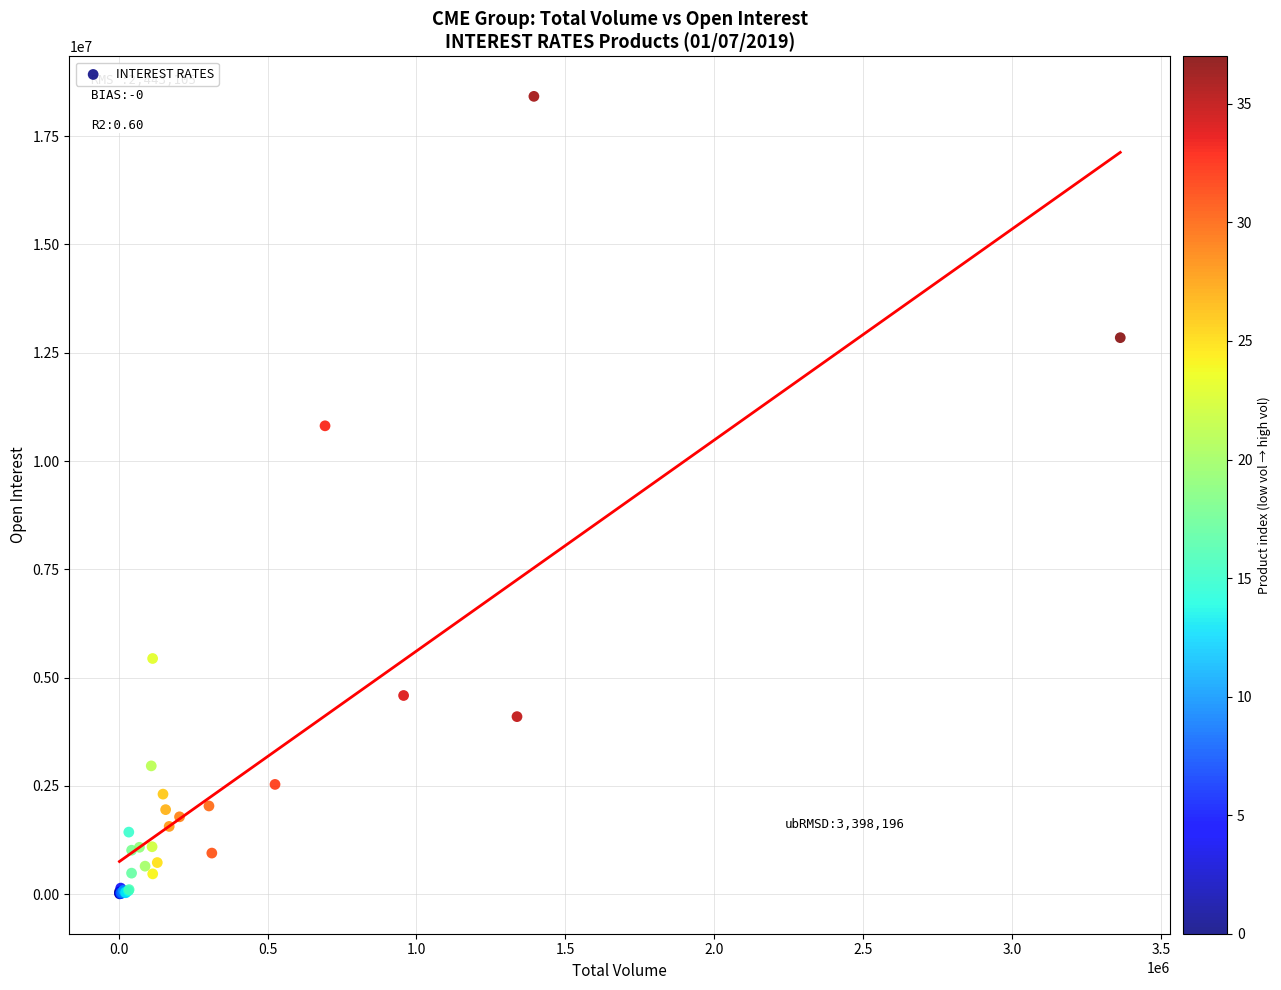

What Y value in the scatter plot is closest to 9213030?

10813033